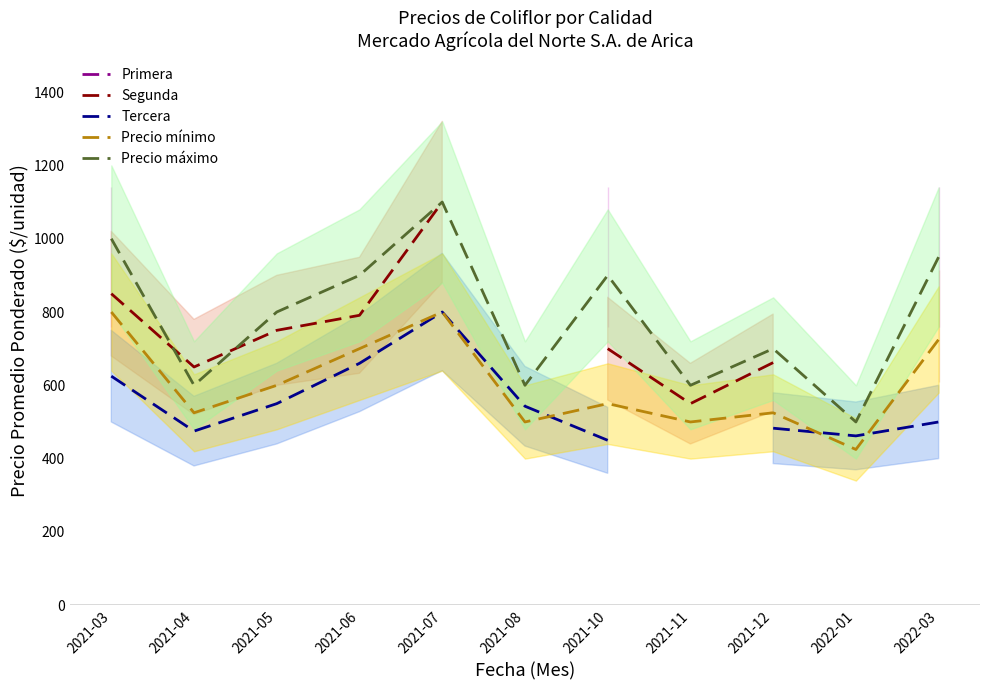

What are all the series names shown in the legend?

Primera, Segunda, Tercera, Precio mínimo, Precio máximo